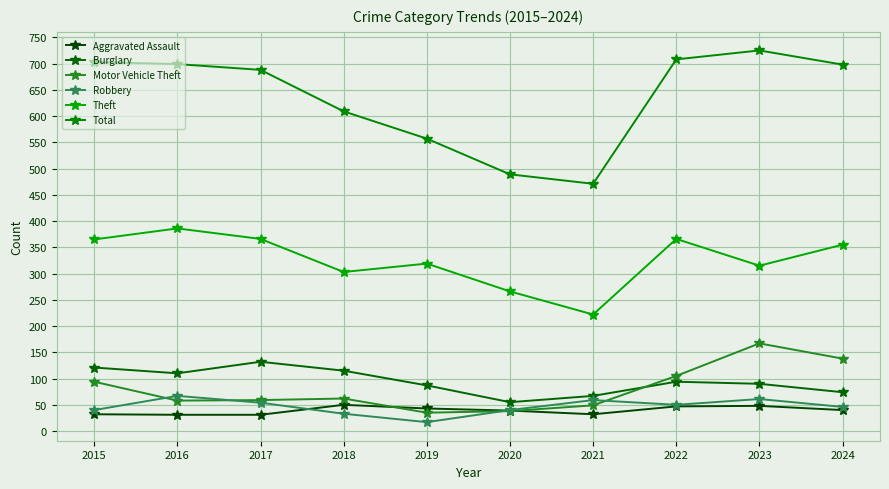

True or false: Total has more than 2 points higher than both neighbors.

False